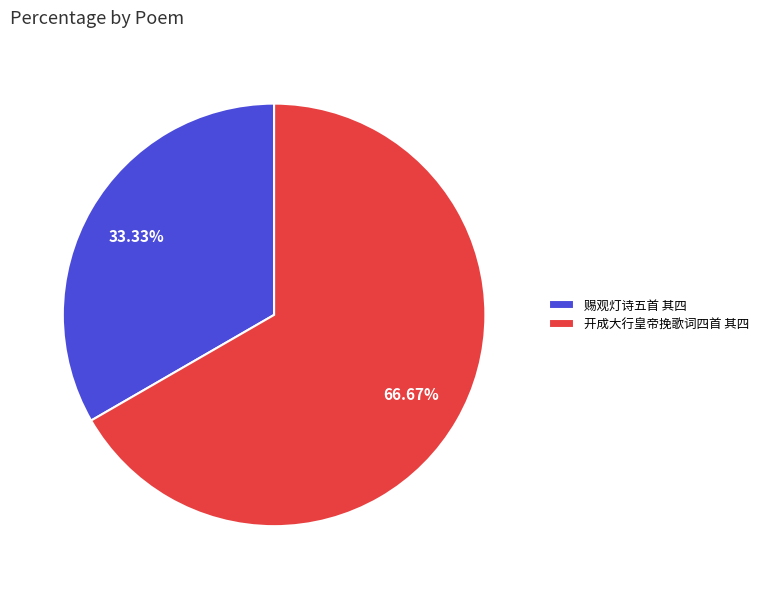

How many slices are in this pie chart?

2